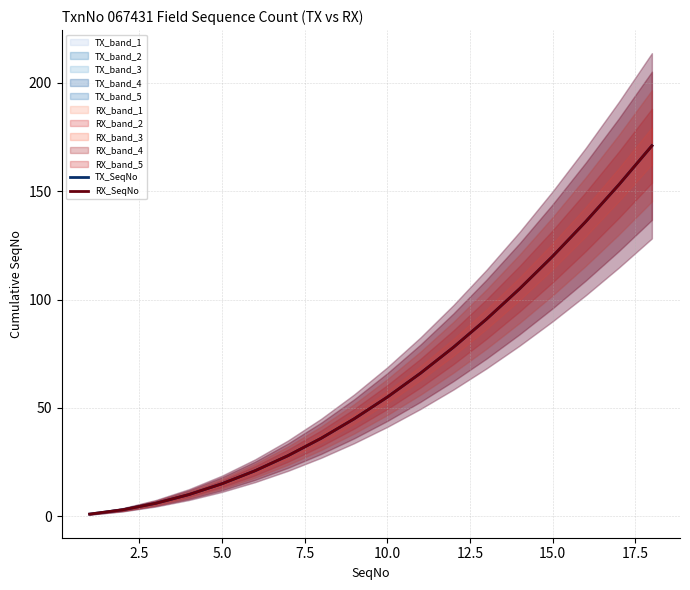

What is the value of the RX_SeqNo point at the 3rd from the left?

6